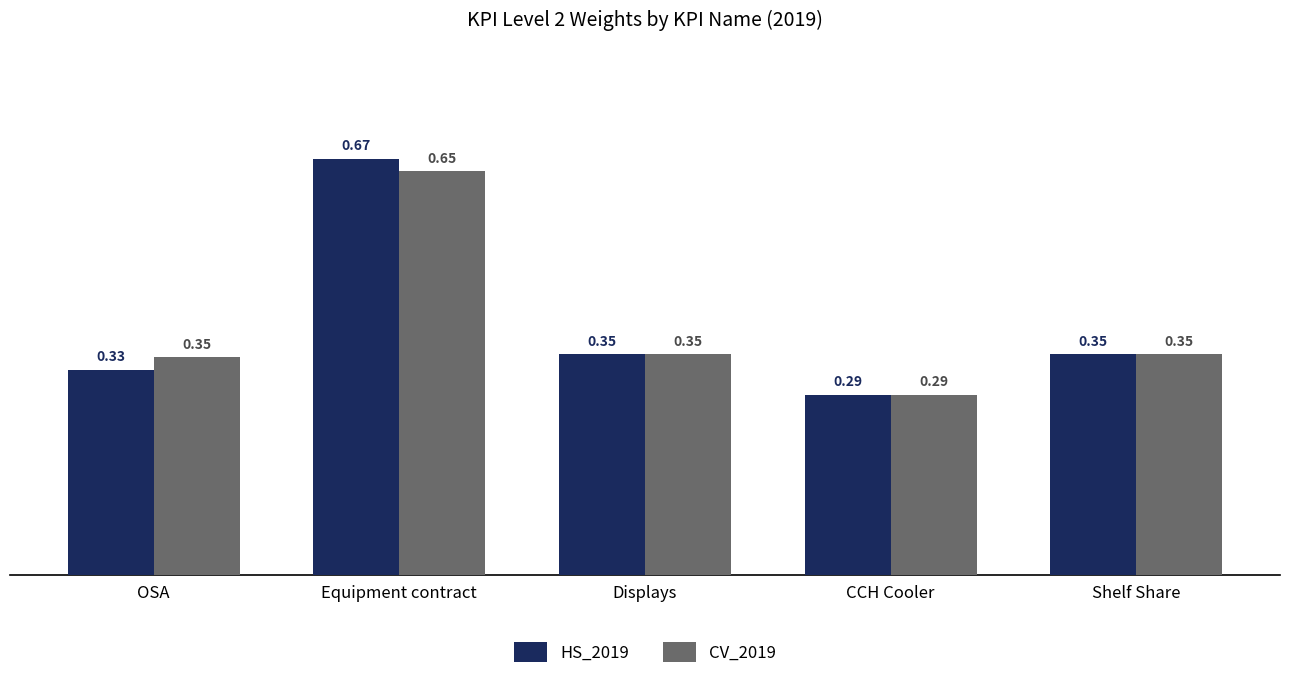

Count the CV_2019 values in the range 0 to 1.

5